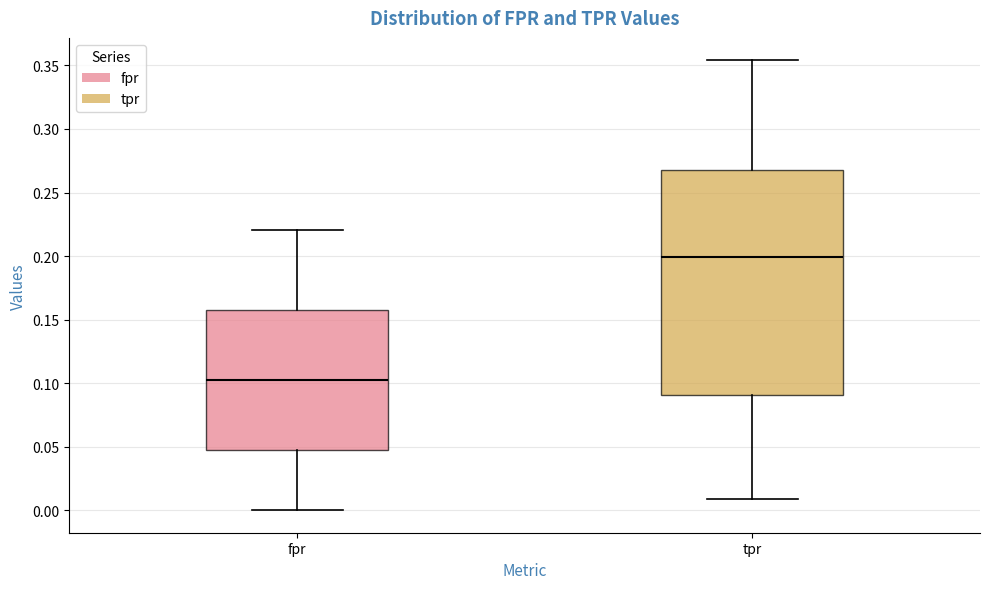

Reading left to right, read every box against the y-axis: the position of its median line, the range the box covers, and the ends of its whiskers. The values are not printed on the chart, so give them approximately, as read against the axis.

fpr: median 0.100, box 0.045 to 0.155, whiskers 0.000 to 0.220
tpr: median 0.200, box 0.090 to 0.270, whiskers 0.010 to 0.355